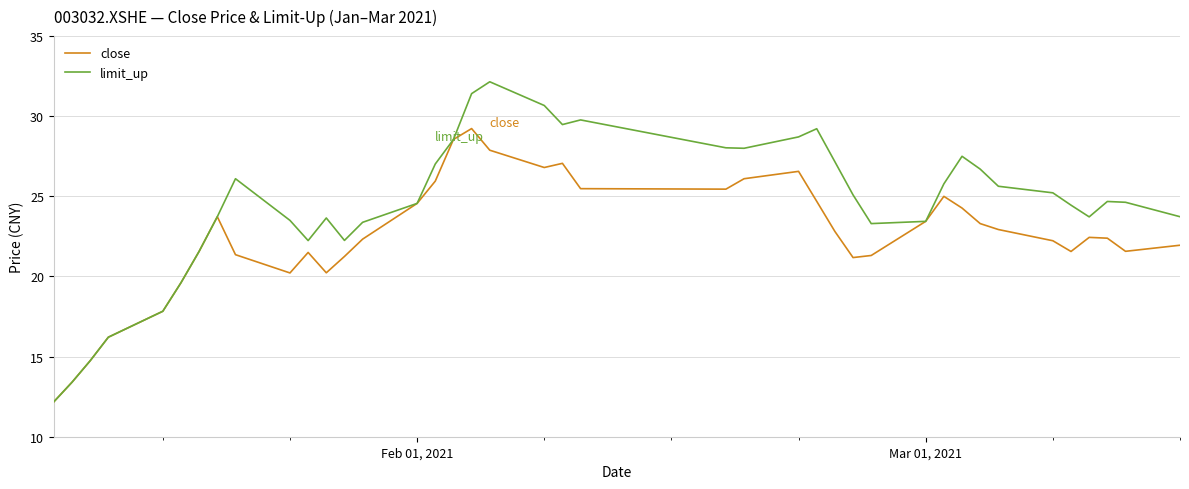

How many values in the limit_up series exceed 24?

23